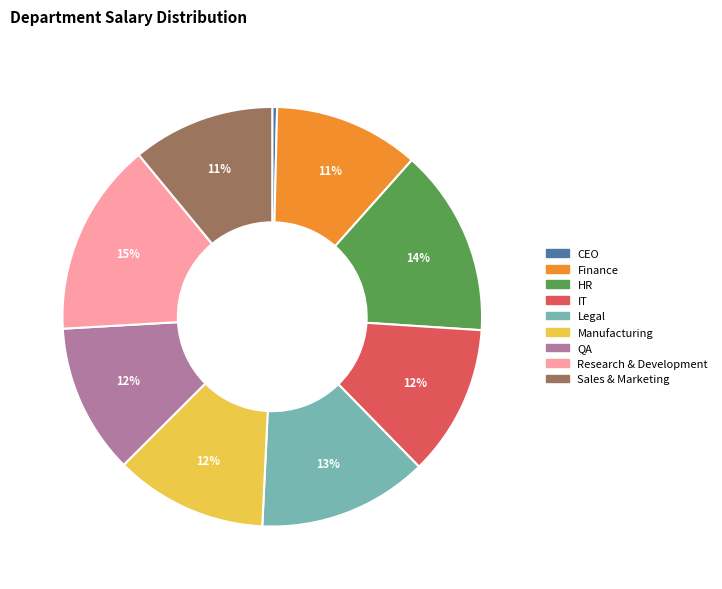

Count the number of slices in the pie.

9